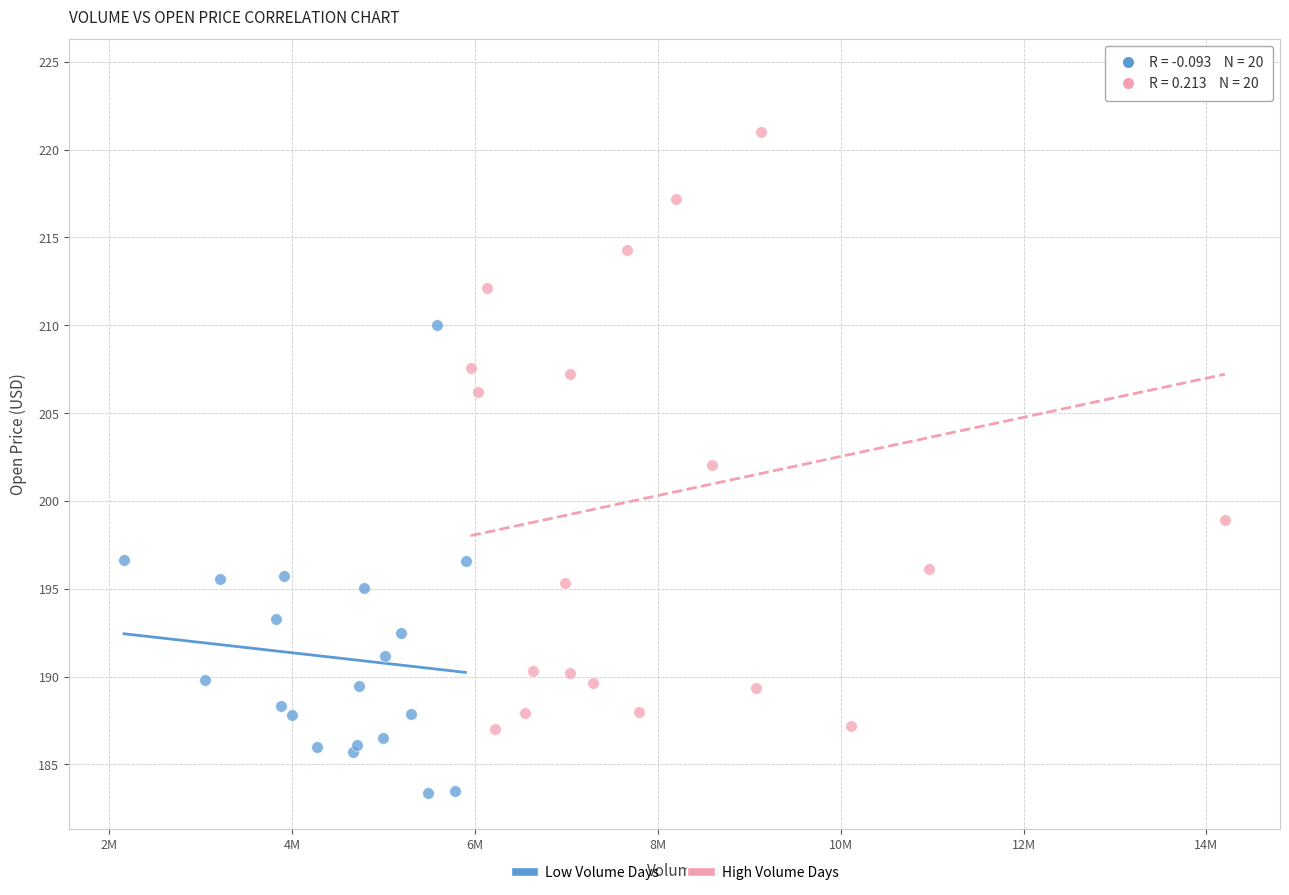

Which series contains the lowest Y value?

Low Volume Days